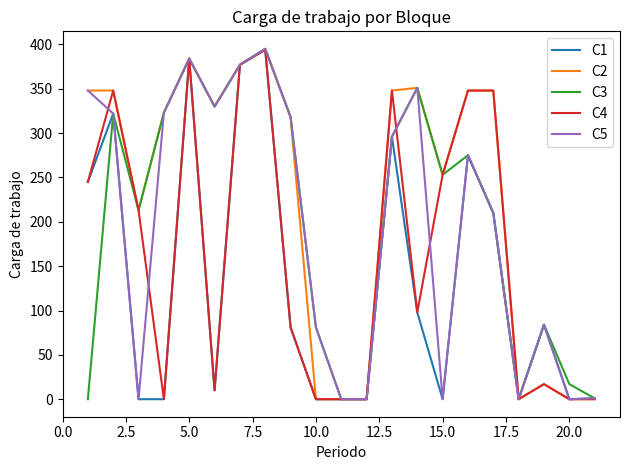

Which series has the largest total across all categories?

C2